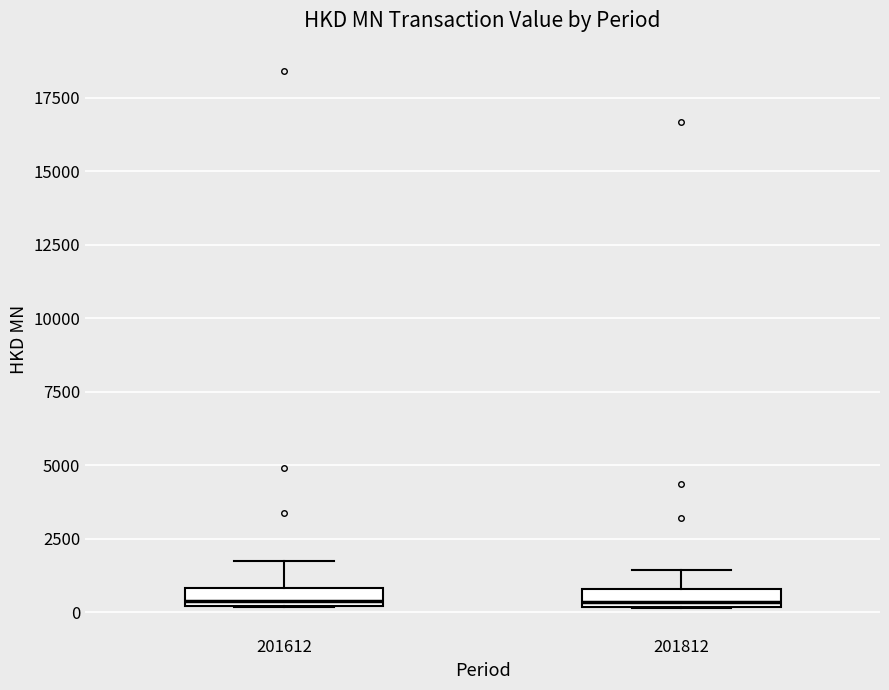

Where is the lower edge of the box at x = 201612 on the y-axis? The values are not printed on the chart, so give them approximately, as read against the axis.

0